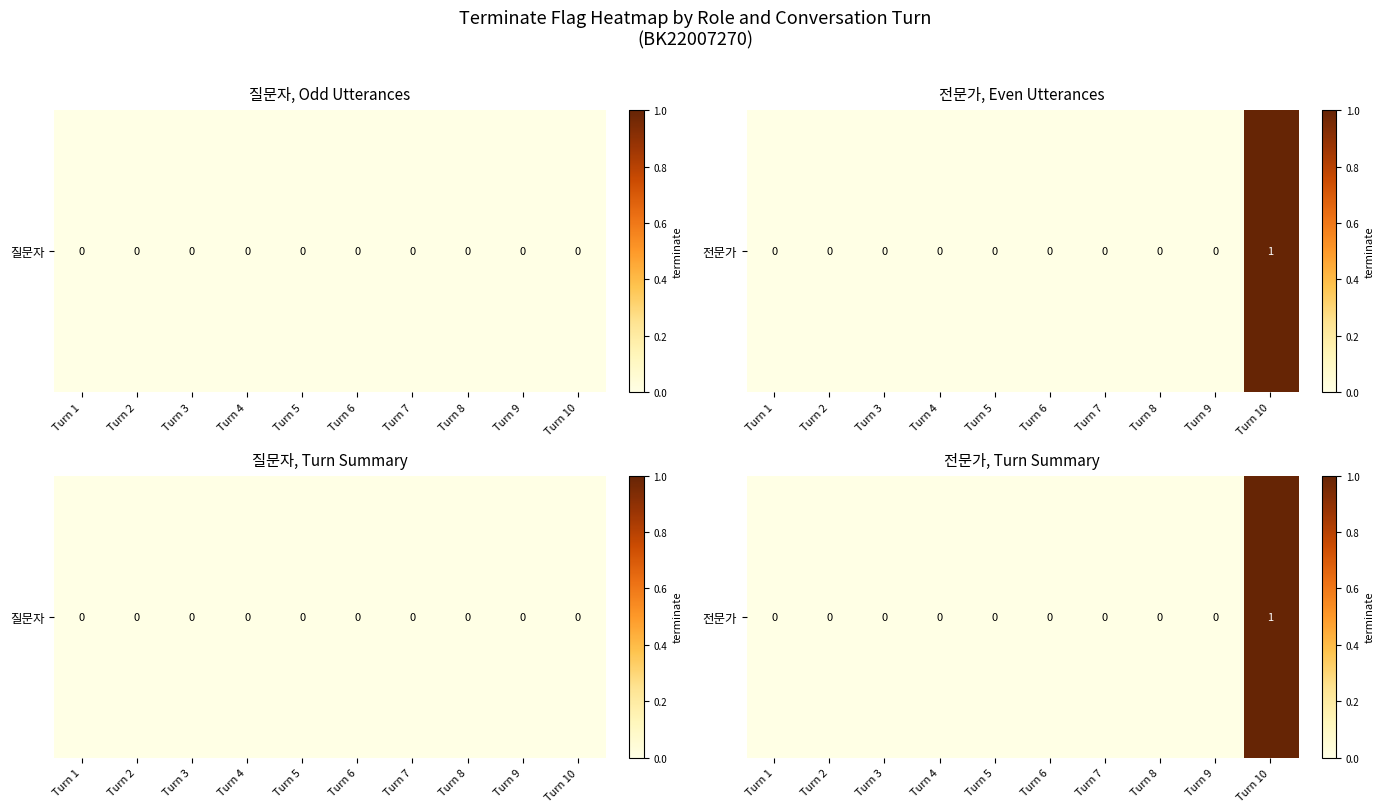

List the labels in order of value, smallest first.

Turn 1, Turn 2, Turn 3, Turn 4, Turn 5, Turn 6, Turn 7, Turn 8, Turn 9, Turn 10